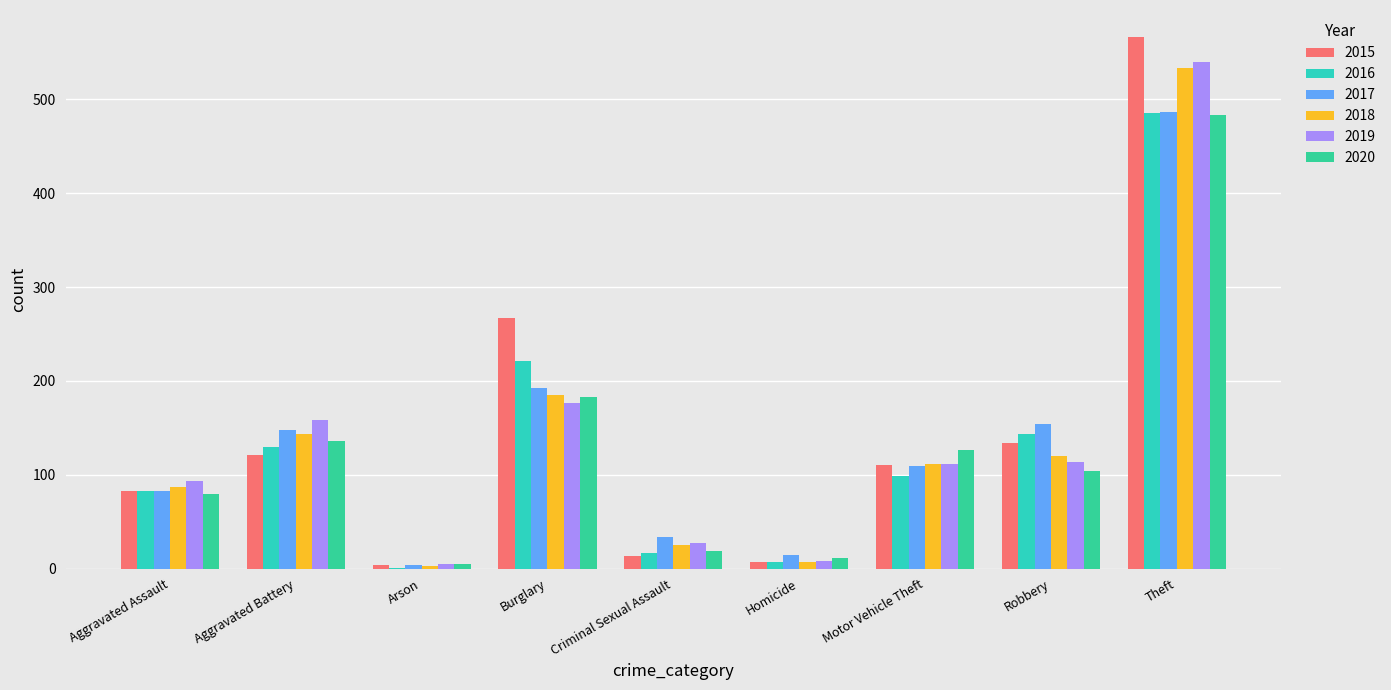

Is it true that 2019 equals 177 at Burglary?

True